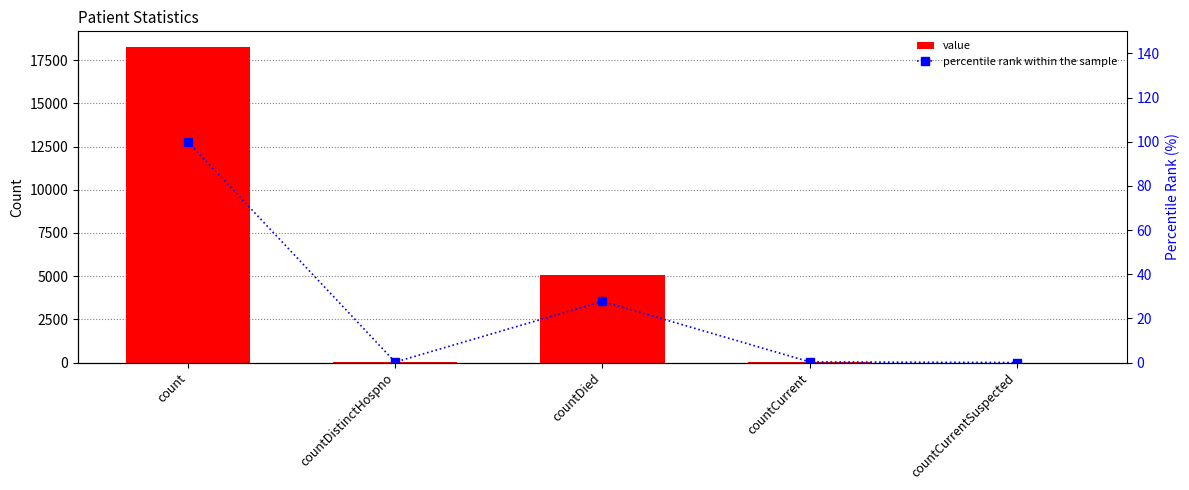

True or false: percentile rank within the sample has a value of 0.0 at countCurrentSuspected.

True